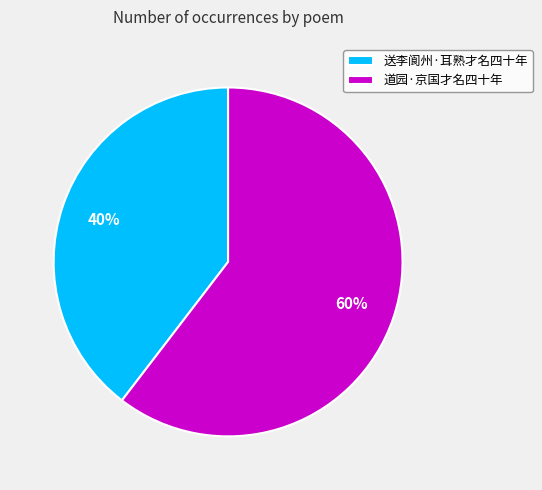

Which slice is the smallest?

送李阆州·耳熟才名四十年